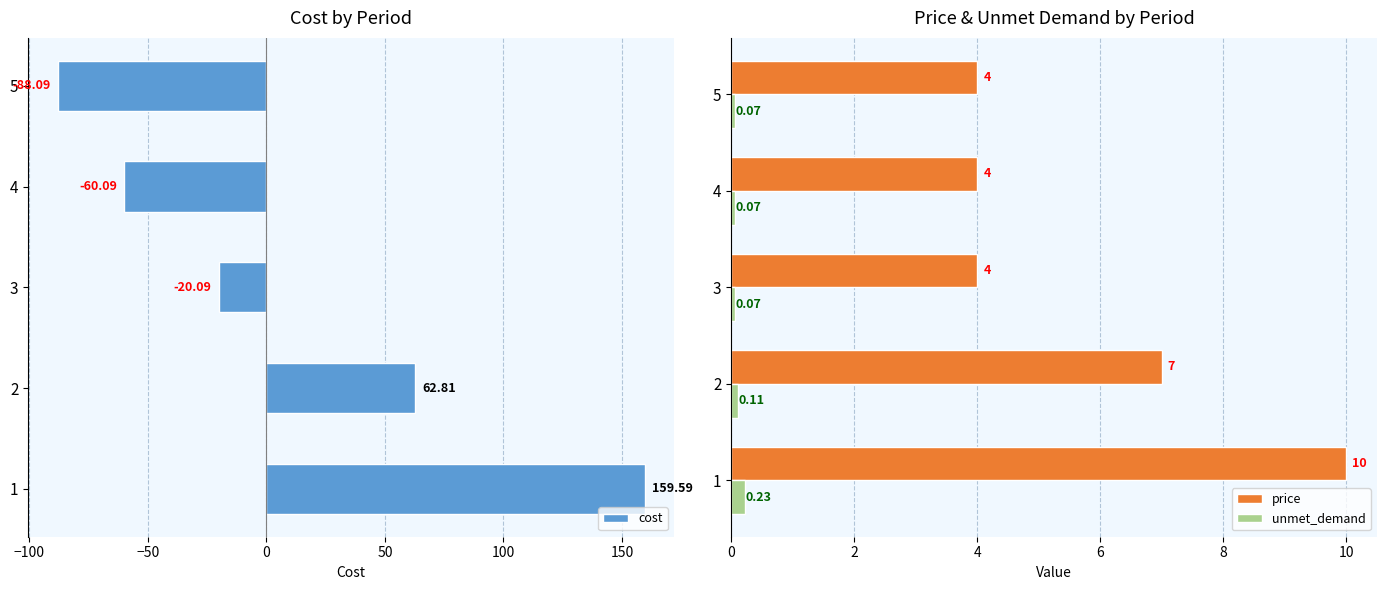

How many bars are there in total?

15